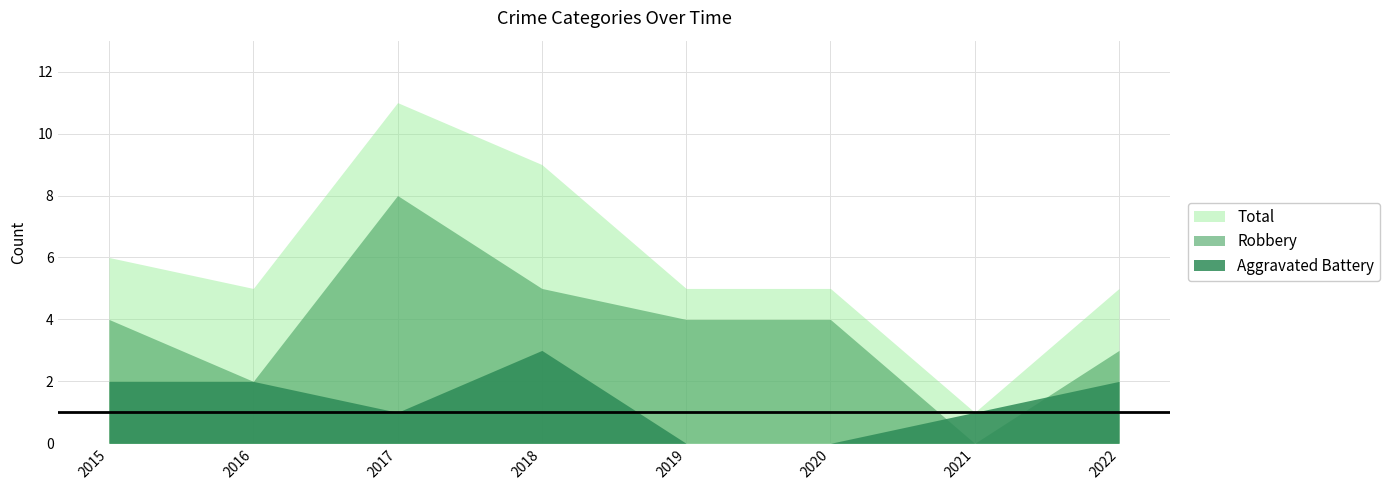

Which label corresponds to the smallest value in the chart?

2021